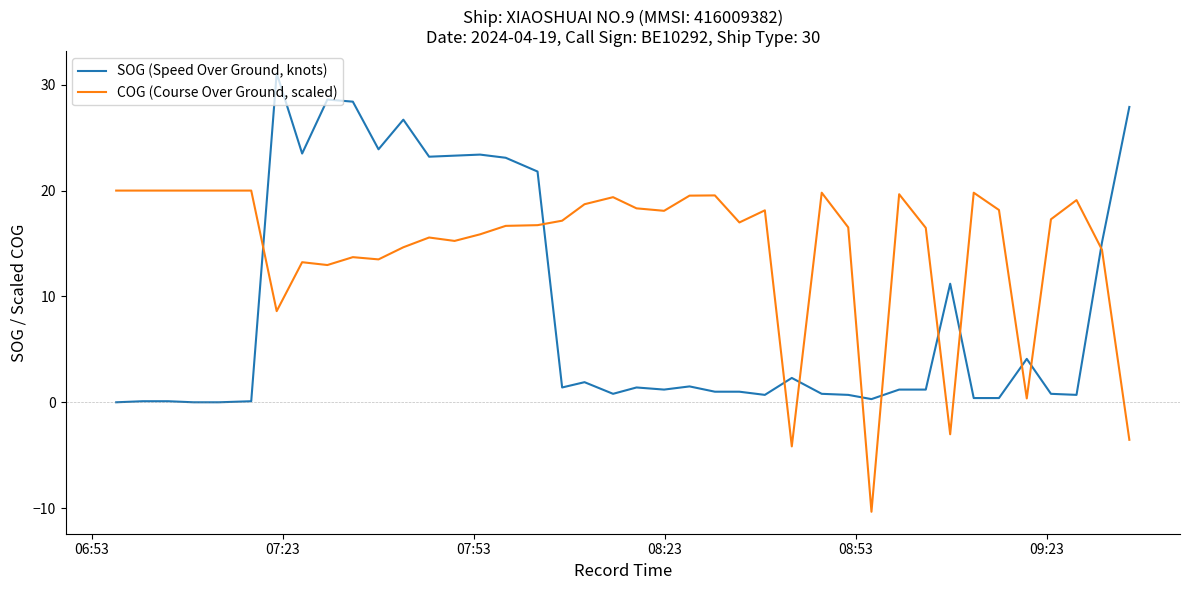

True or false: COG (Course Over Ground, scaled) has more than 1 points higher than both neighbors.

True